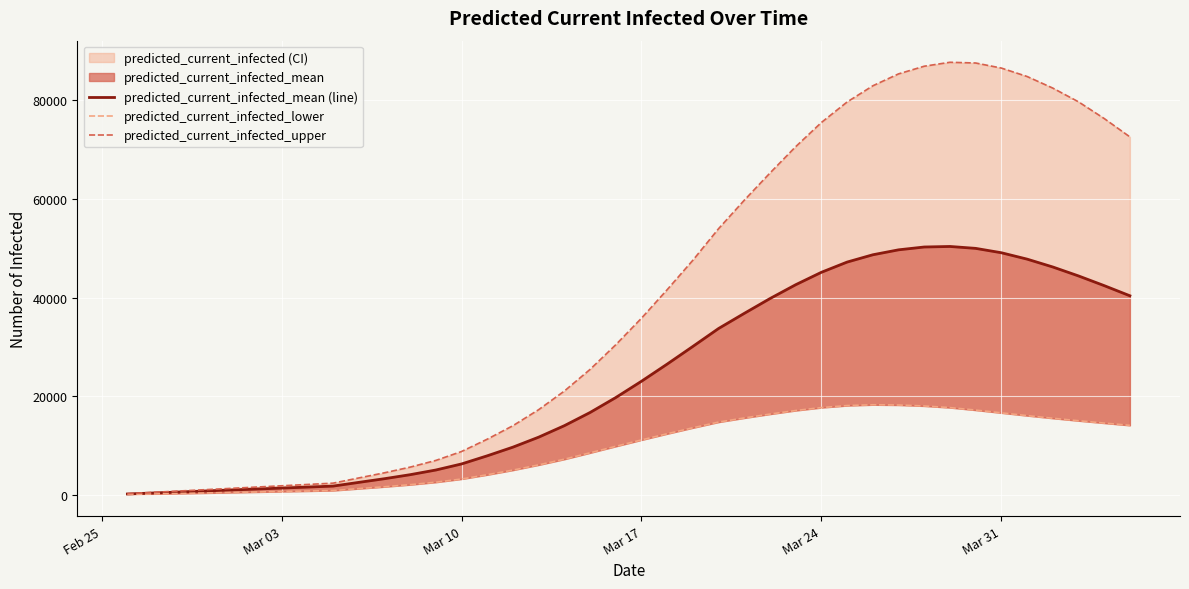

True or false: predicted_current_infected_mean (line) and predicted_current_infected_lower cross at least once.

False